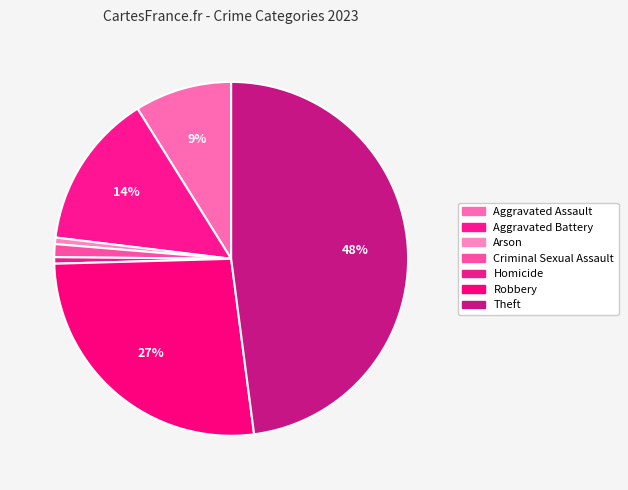

To the nearest percent, what is the combined percentage of Arson and Homicide?

1%